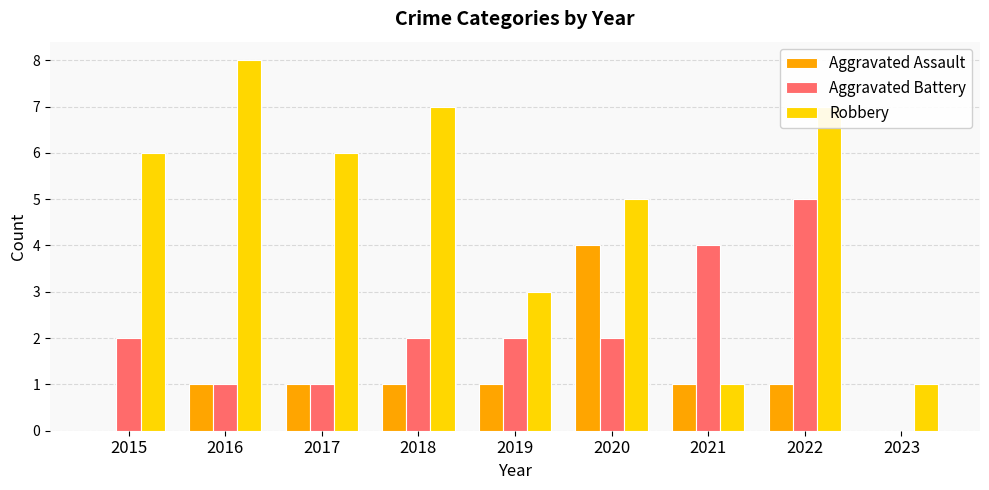

The value of Aggravated Battery at 2019 is 2. True or false?

True